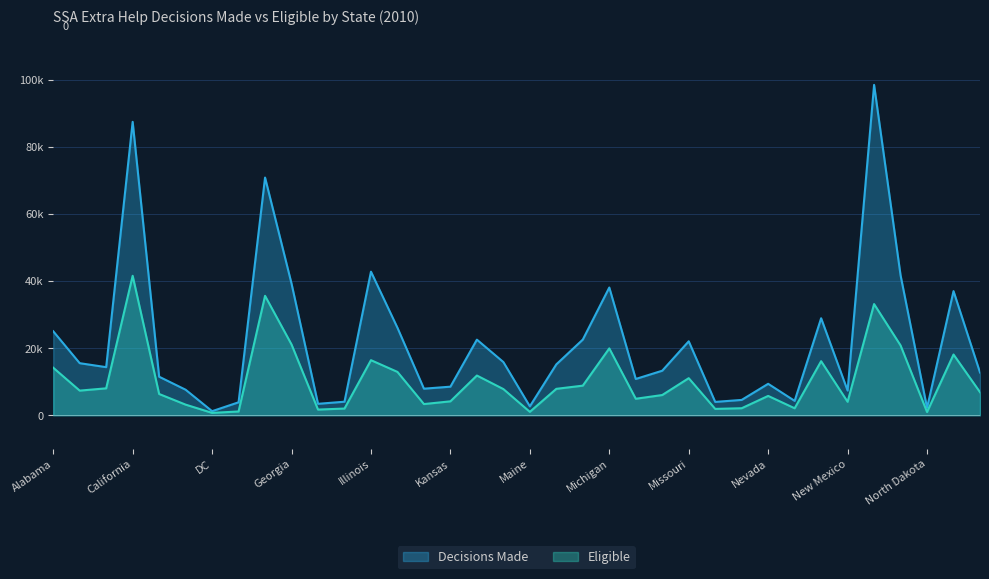

Does the chart display data point markers on the line(s)?

No